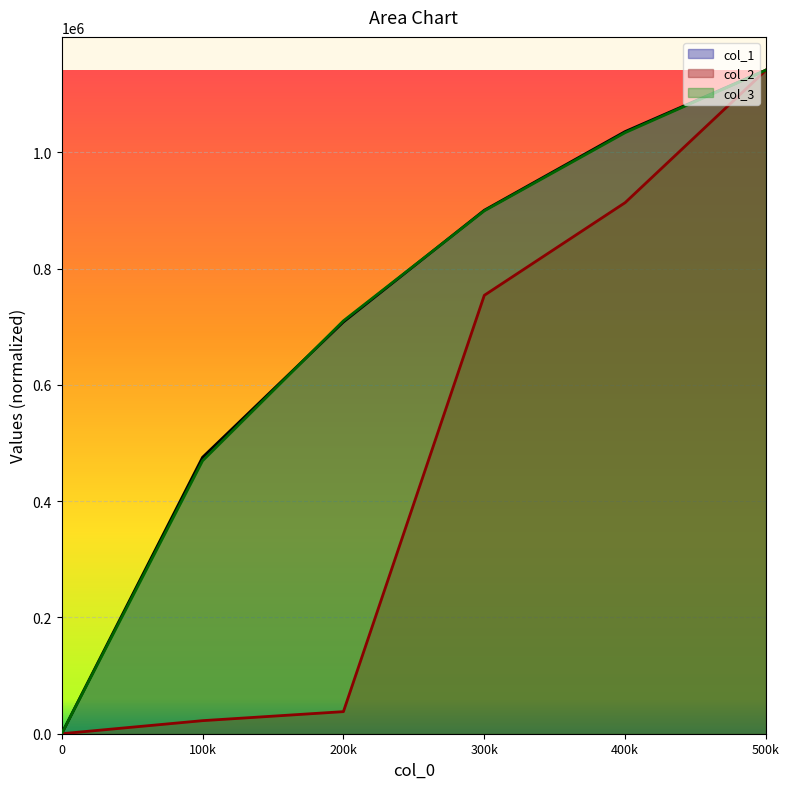

What is the value of the col_2 point at the 4th from the left?

754152.7